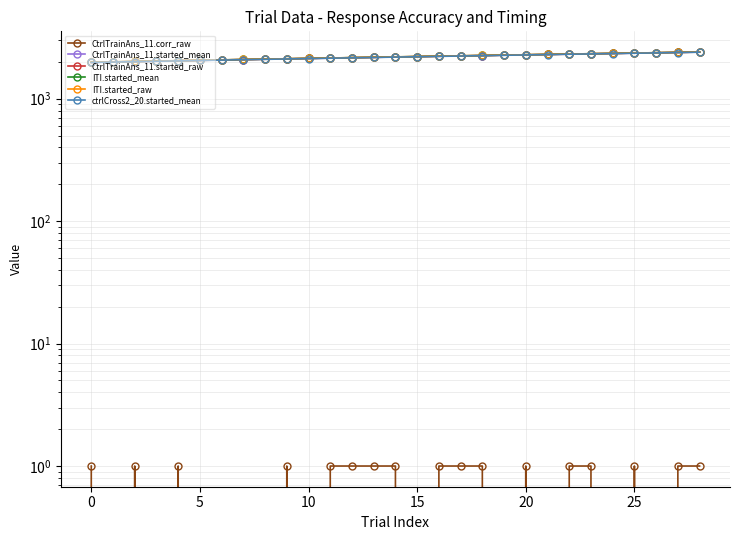

At which category is the sum across all series the highest?

28